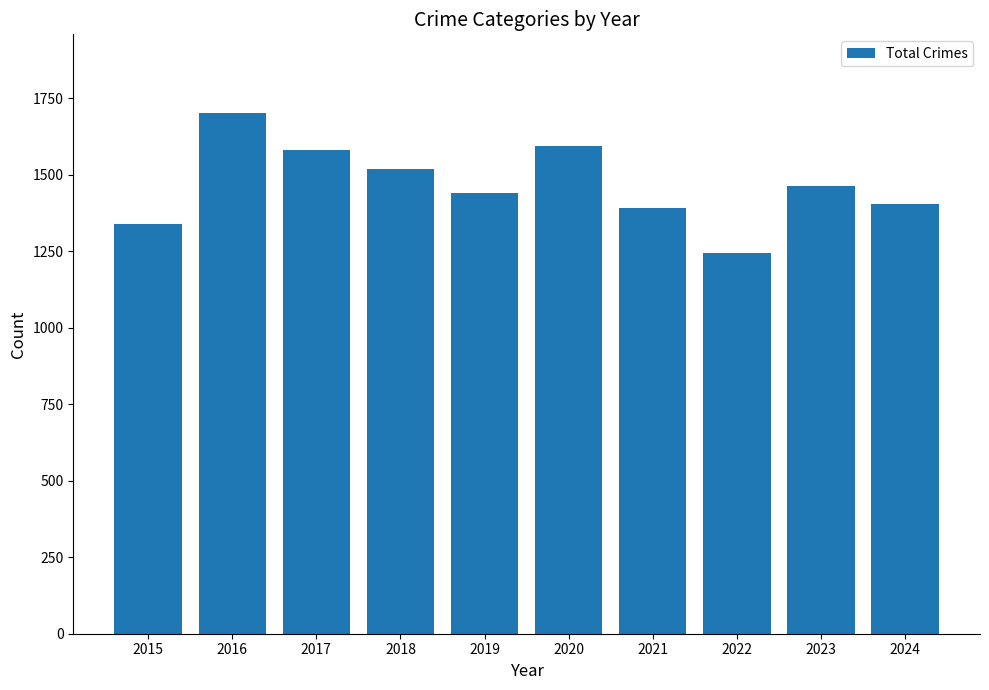

What is the maximum value shown in the chart?

1704